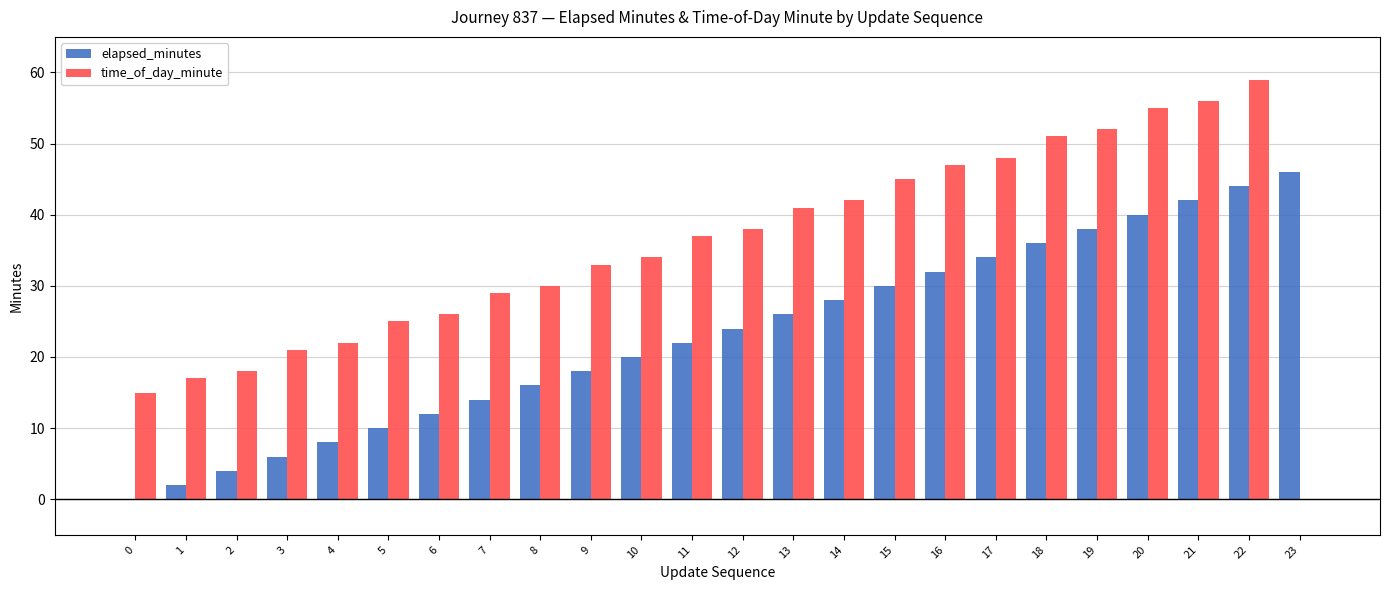

Reading right to left, what are all the values shown in this chart?

elapsed_minutes: 23=46	22=44	21=42	20=40	19=38	18=36	17=34	16=32	15=30	14=28	13=26	12=24	11=22	10=20	9=18	8=16	7=14	6=12	5=10	4=8	3=6	2=4	1=2	0=0
time_of_day_minute: 23=0	22=59	21=56	20=55	19=52	18=51	17=48	16=47	15=45	14=42	13=41	12=38	11=37	10=34	9=33	8=30	7=29	6=26	5=25	4=22	3=21	2=18	1=17	0=15